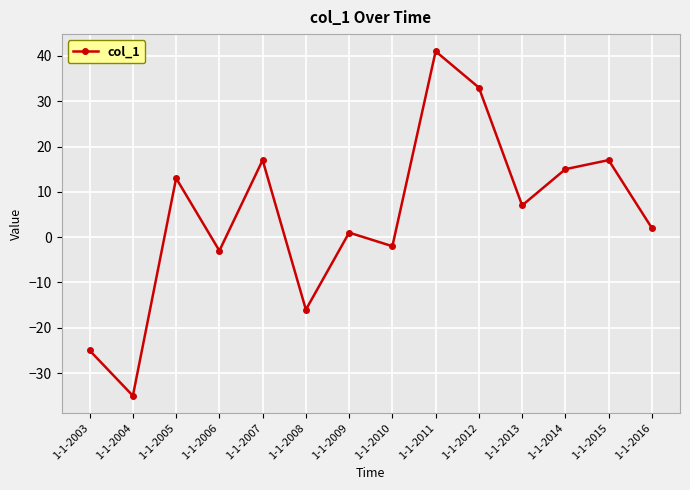

Which has a higher value, 1-1-2007 or 1-1-2006?

1-1-2007